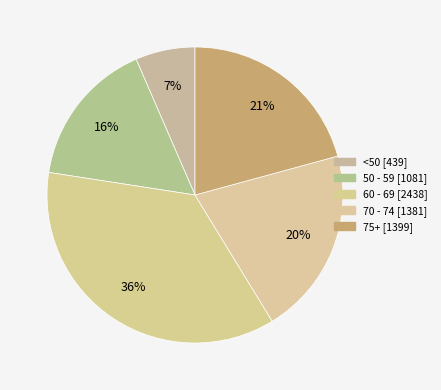

How many slices are in this pie chart?

5